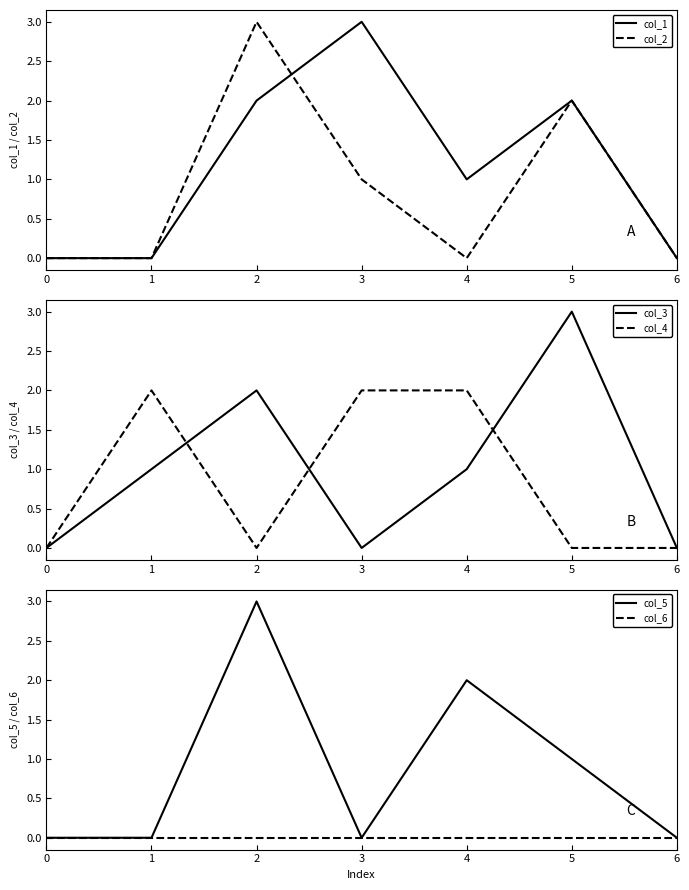

The value of col_1 at 2 is 2. True or false?

True